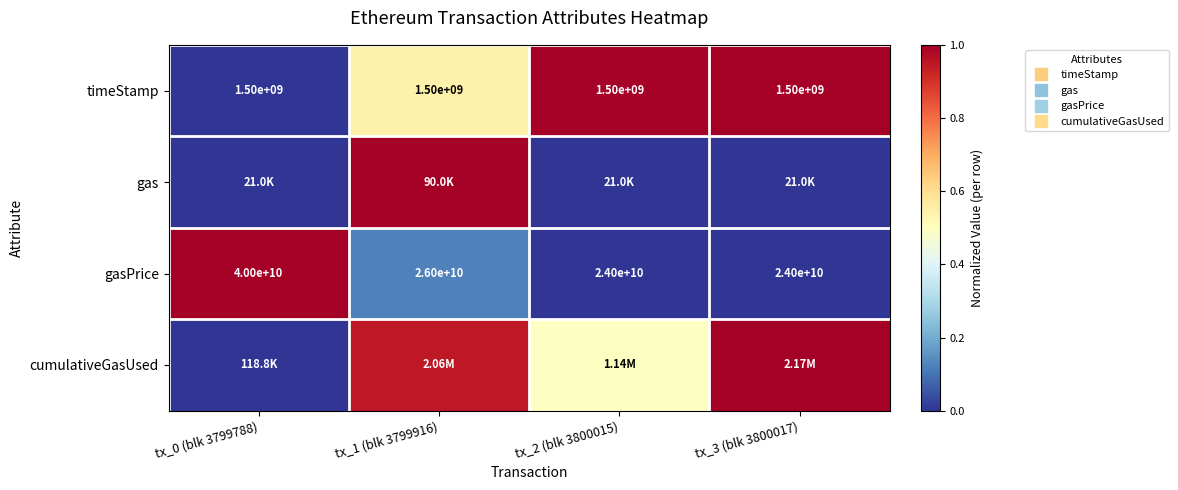

How many data points in timeStamp are above 0?

3